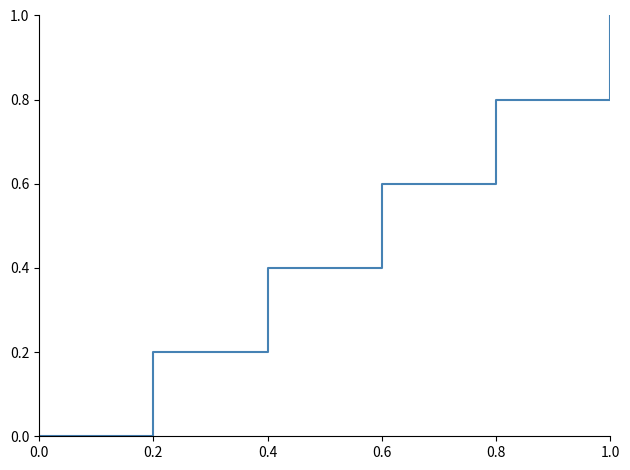

What is the maximum value shown in the chart?

1.0